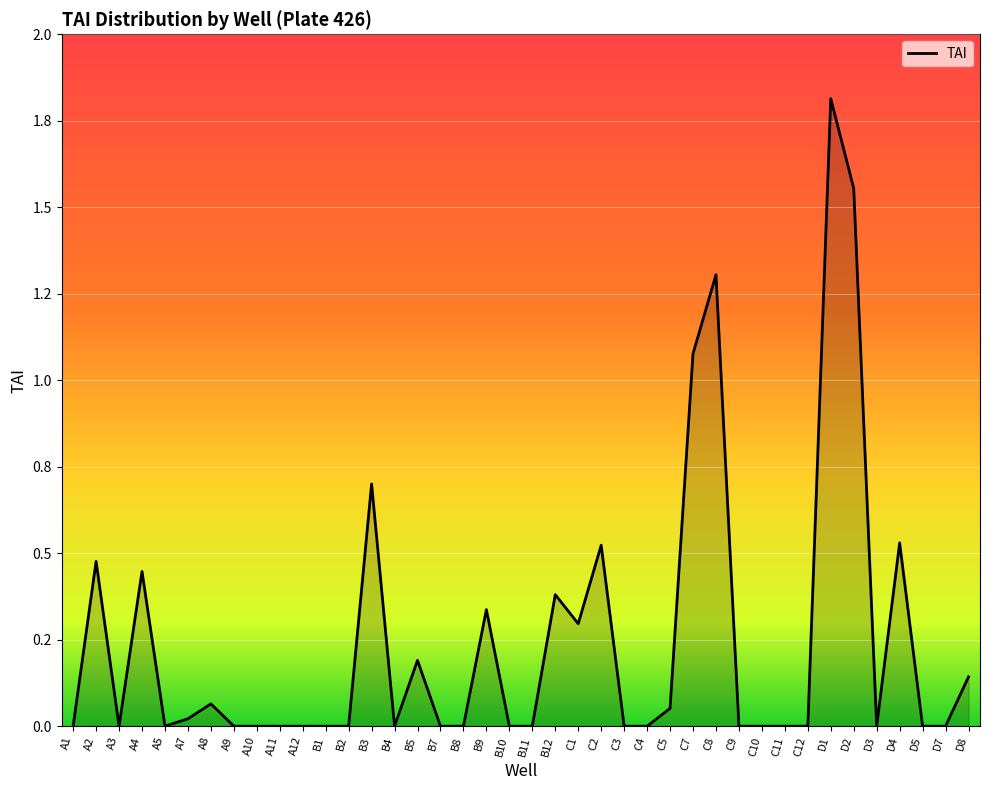

Is this an area chart (filled region under the line)?

Yes